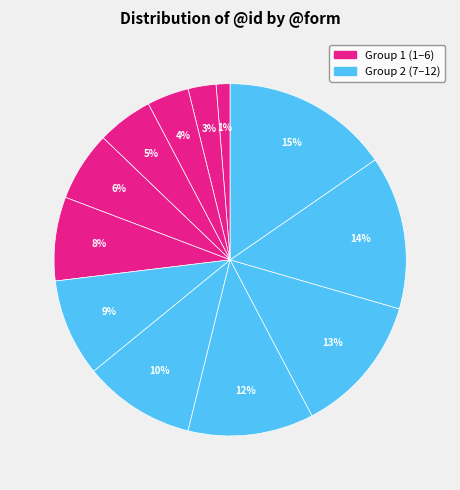

How many segments does this pie chart have?

12